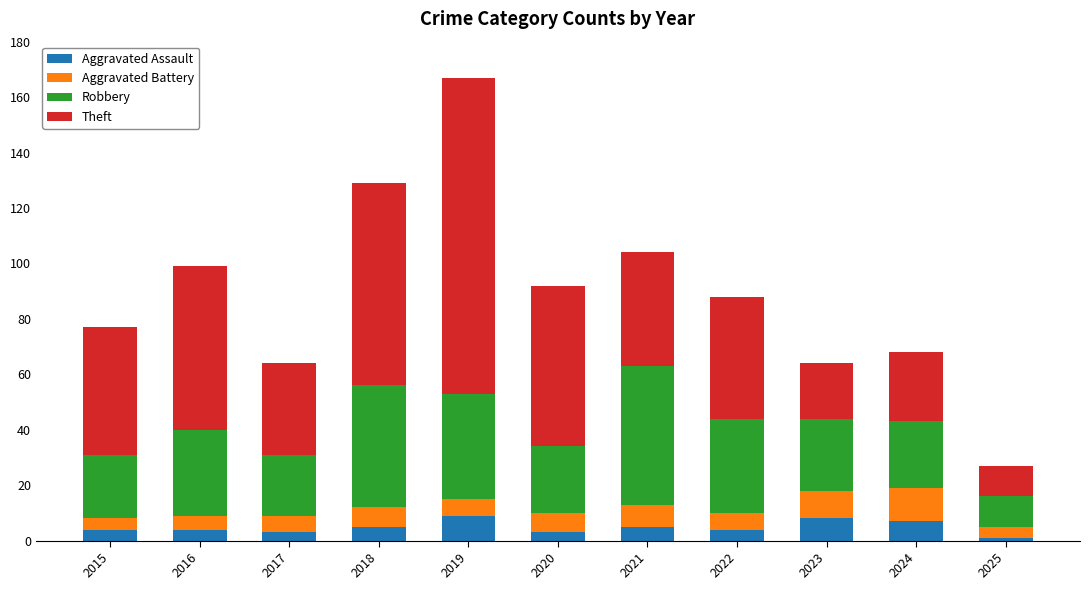

What is the difference between the maximum and minimum values in the Aggravated Assault series?

8